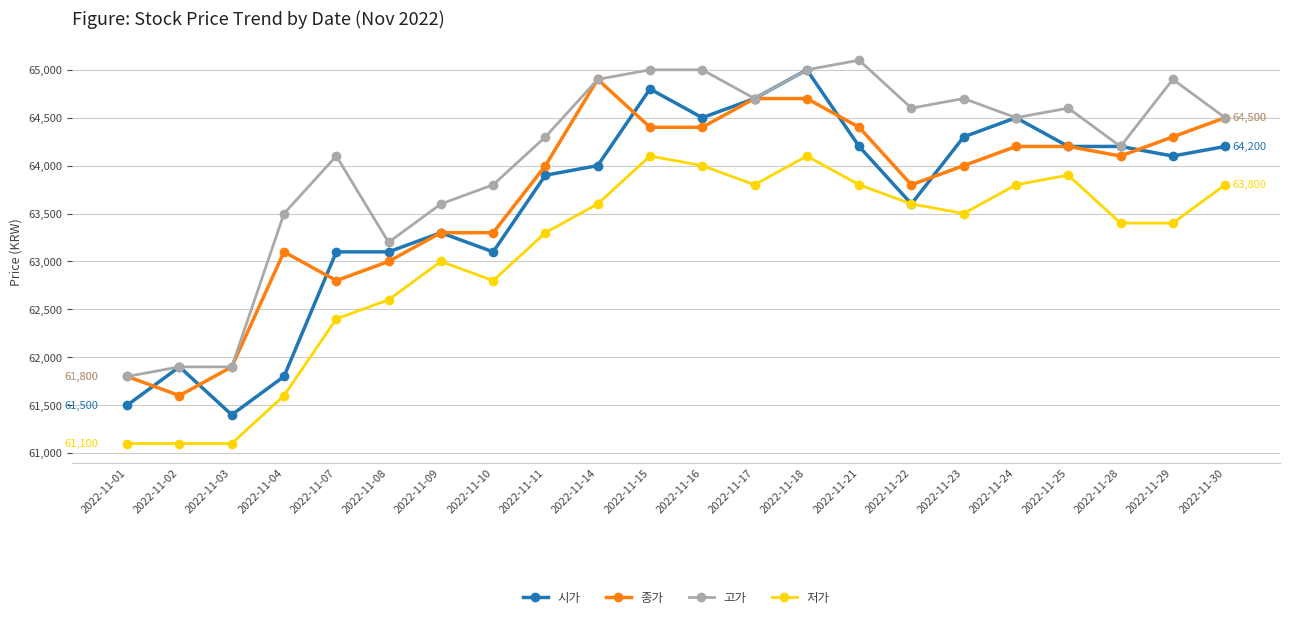

Read the 종가 value at 2022-11-25, to the nearest 10.

64200